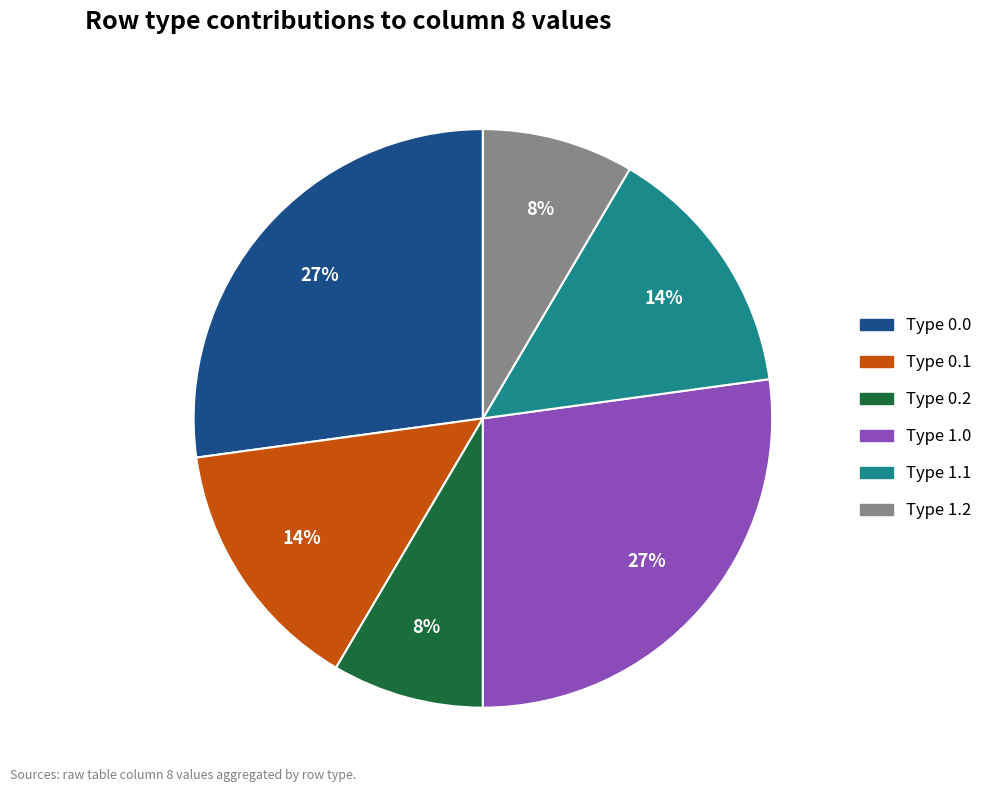

What percentage is the Type 1.2 slice, to the nearest percent?

8%